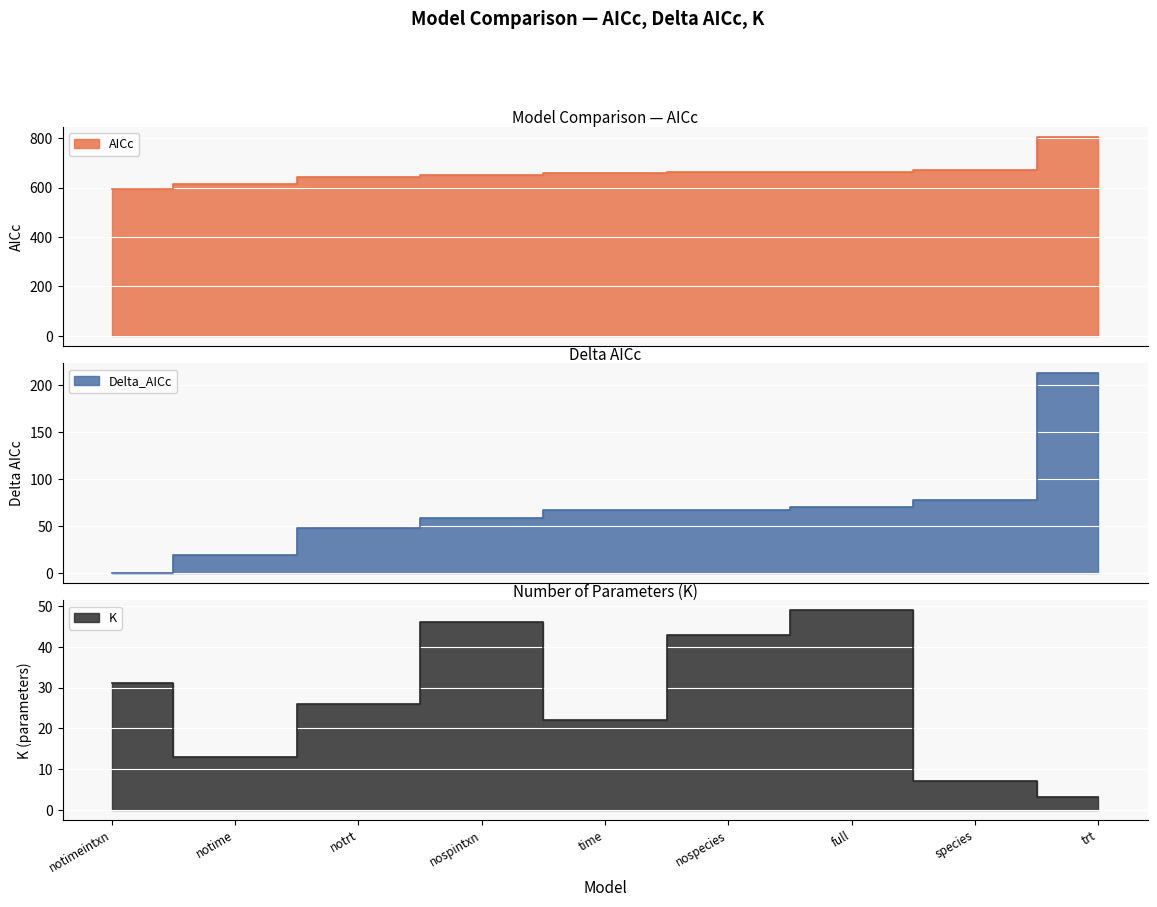

Reading right to left, transcribe all the data shown in this chart.

AICc: trt=806.4	species=670.8	full=664.2	nospecies=661.1	time=660.8	nospintxn=652.0	notrt=641.9	notime=612.9	notimeintxn=593.6
Delta_AICc: trt=212.8	species=77.2	full=70.7	nospecies=67.5	time=67.2	nospintxn=58.4	notrt=48.3	notime=19.3	notimeintxn=0.0
K: trt=3.0	species=7.0	full=49.0	nospecies=43.0	time=22.0	nospintxn=46.0	notrt=26.0	notime=13.0	notimeintxn=31.0